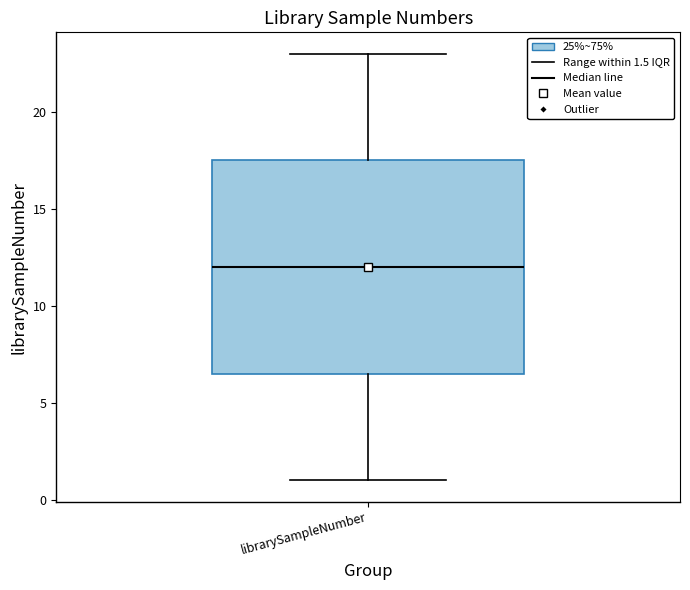

Where is the lower edge of the box for librarySampleNumber on the y-axis? The values are not printed on the chart, so give them approximately, as read against the axis.

6.5